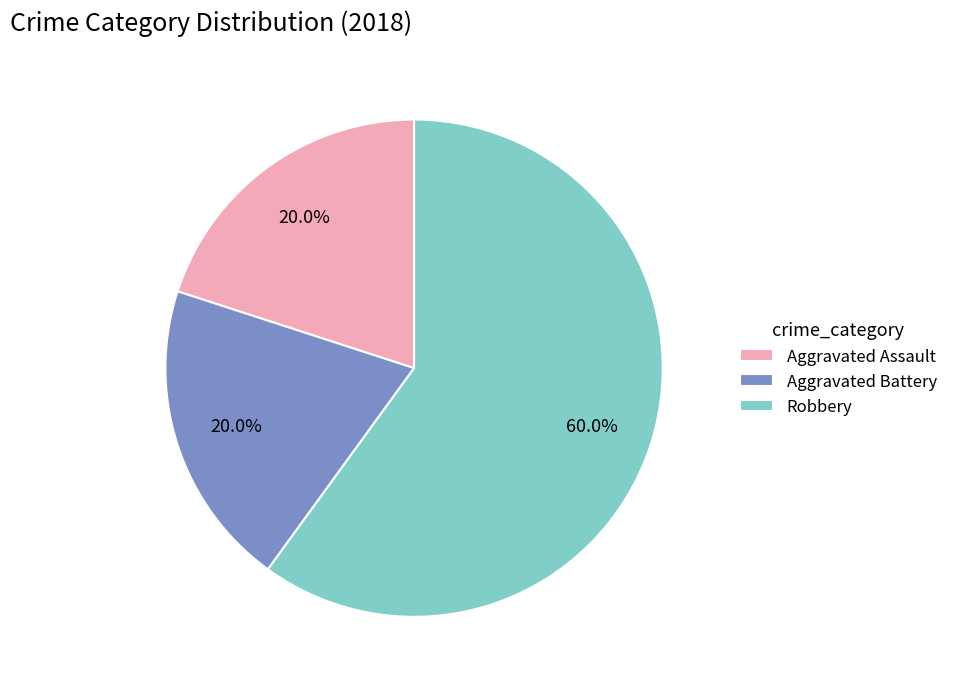

What percentage is the Aggravated Assault slice, to the nearest percent?

20%